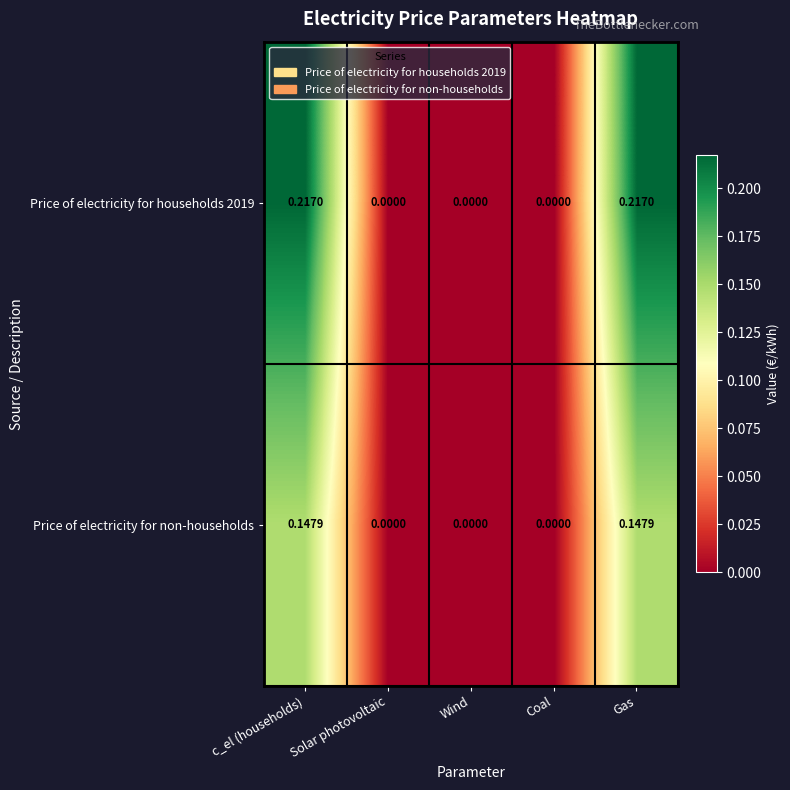

How many data points does each series have?

5